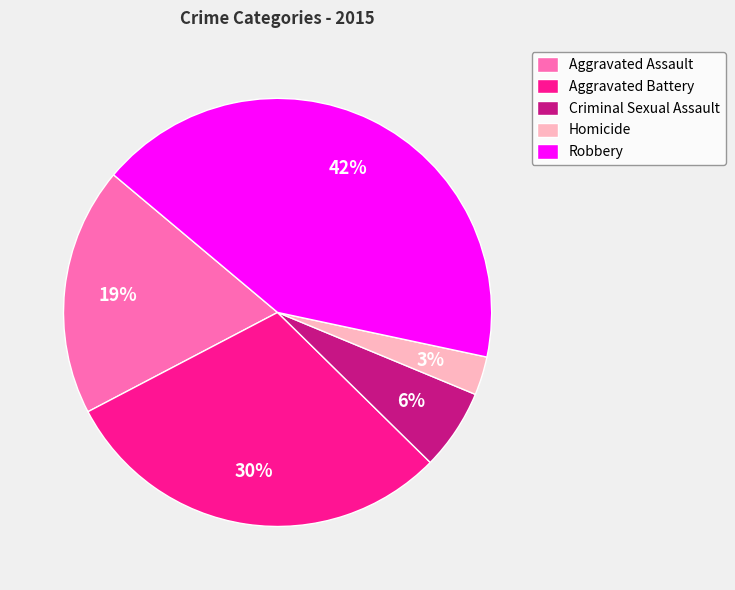

To the nearest percent, what portion does Aggravated Assault represent?

19%